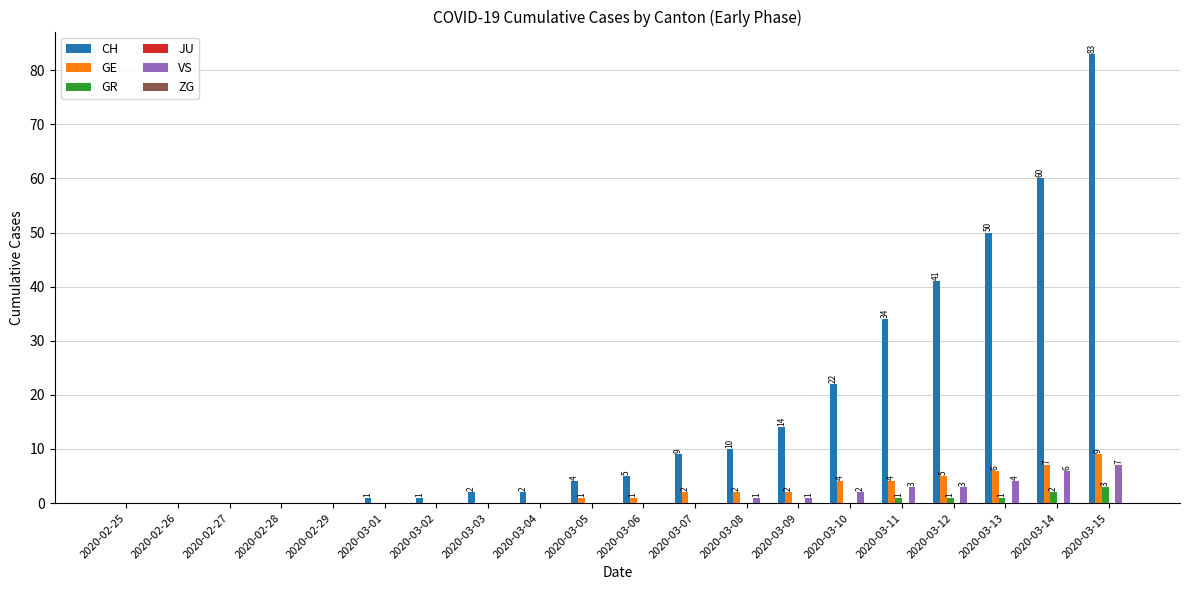

What is the sum of all VS values?

27